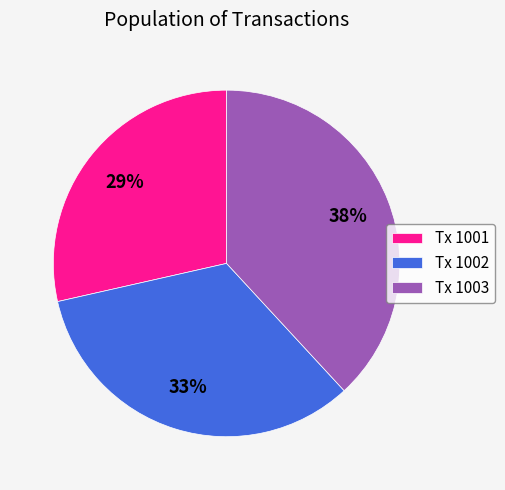

Does Tx 1003 represent more than half of the total?

No